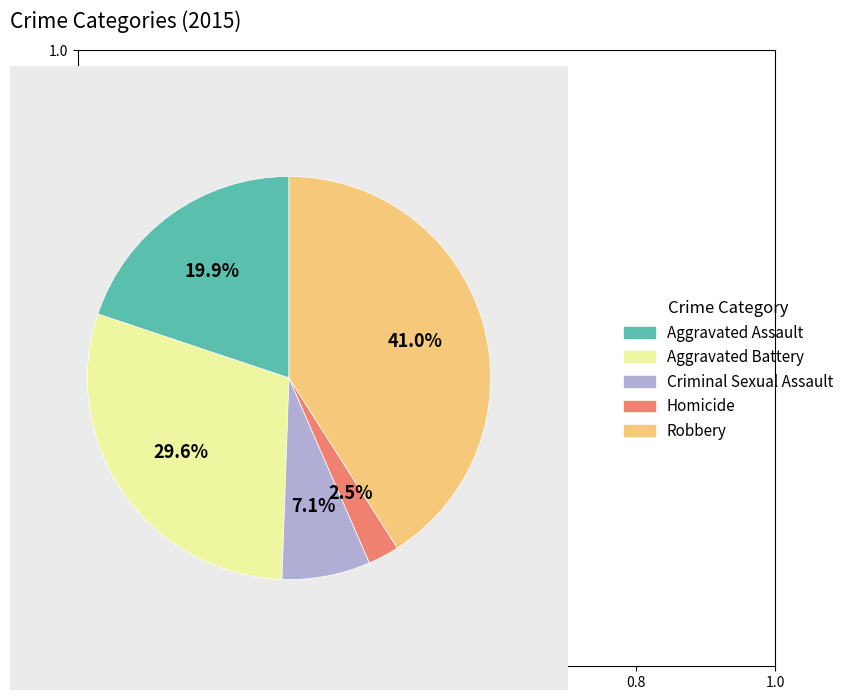

Does Aggravated Battery represent more than half of the total?

No